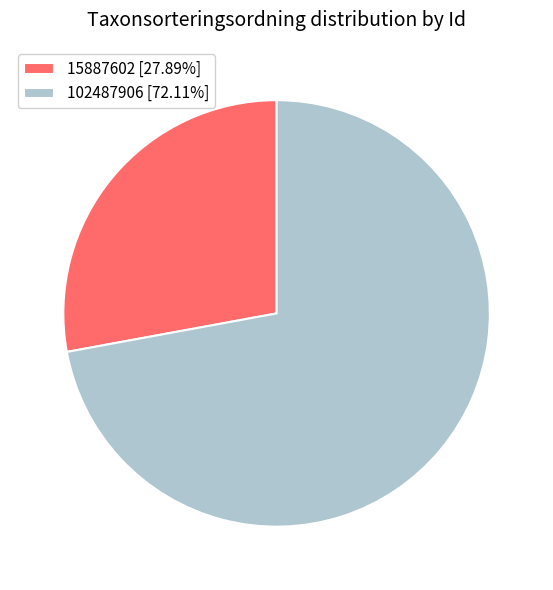

Does any single category account for the majority?

Yes